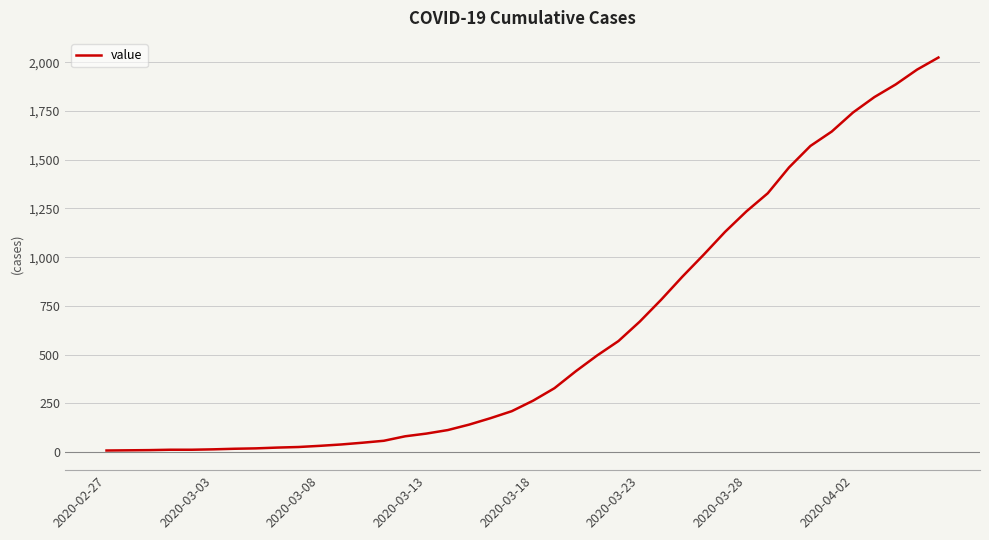

What is the difference between the maximum and minimum values?

2018